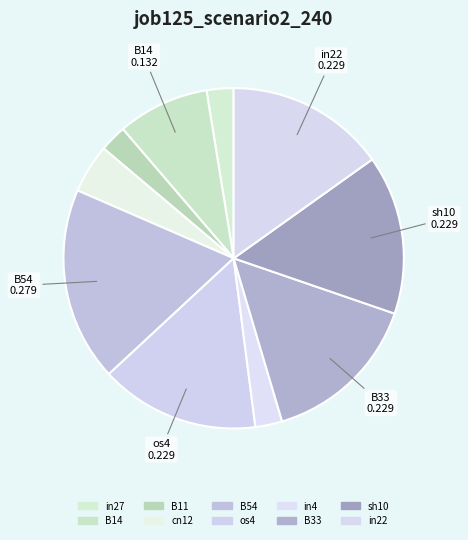

How many segments does this pie chart have?

10